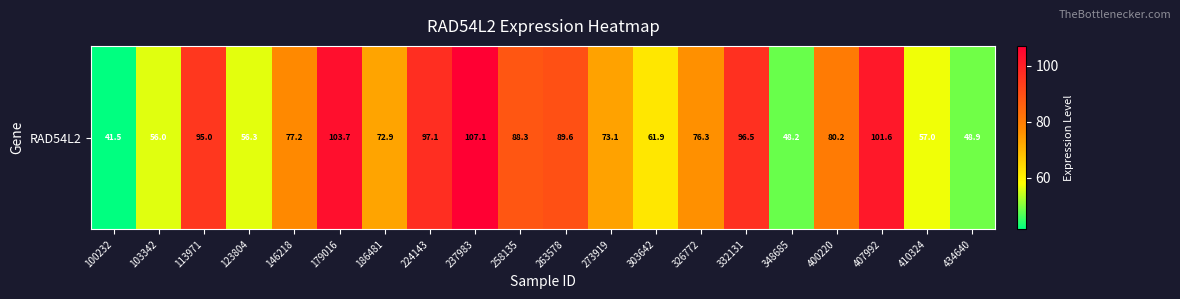

List the labels in order of value, smallest first.

100232, 348685, 434640, 103342, 123804, 410324, 303642, 186481, 273919, 326772, 146218, 400220, 258135, 263578, 113971, 332131, 224143, 407992, 179016, 237983